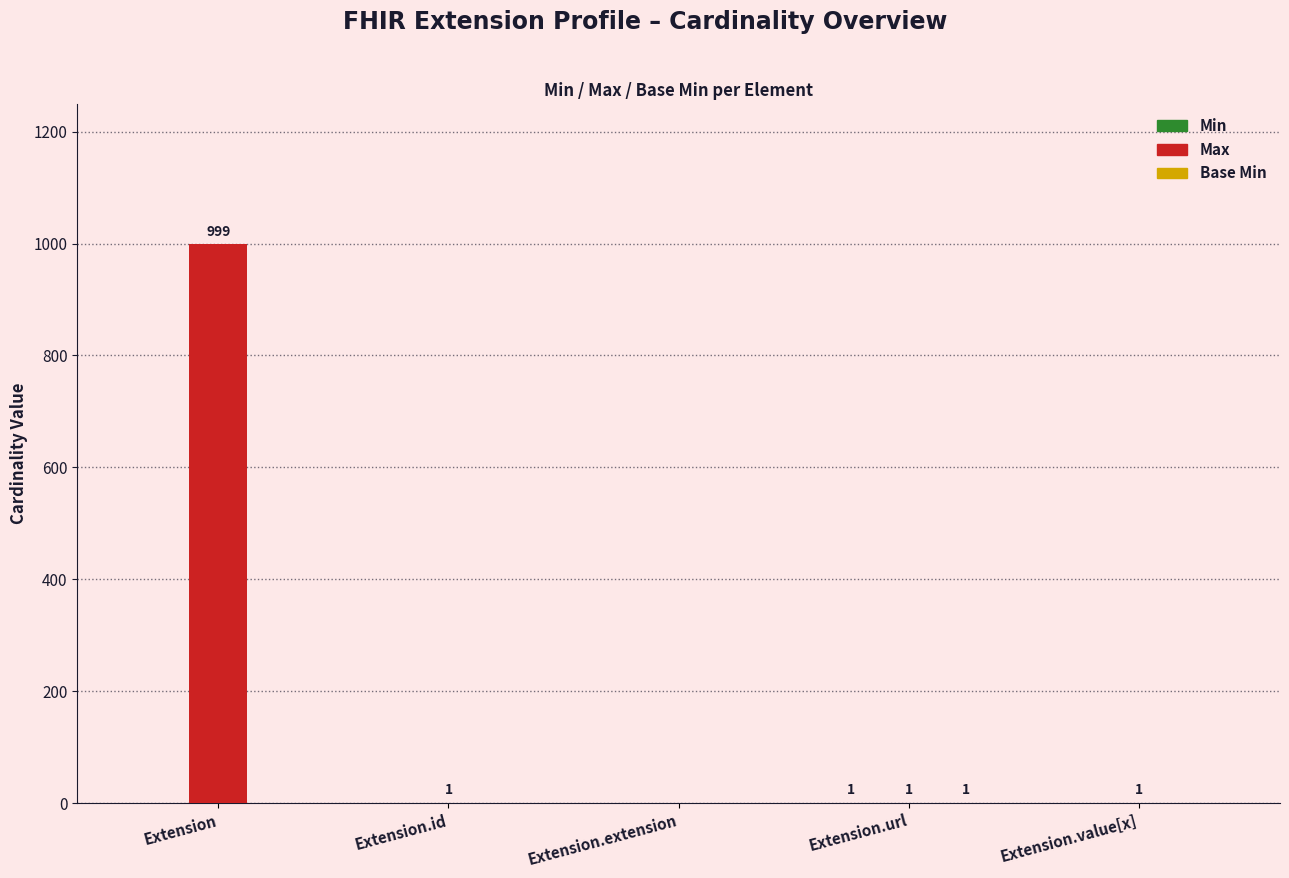

Is it true that Max equals 999 at Extension?

True